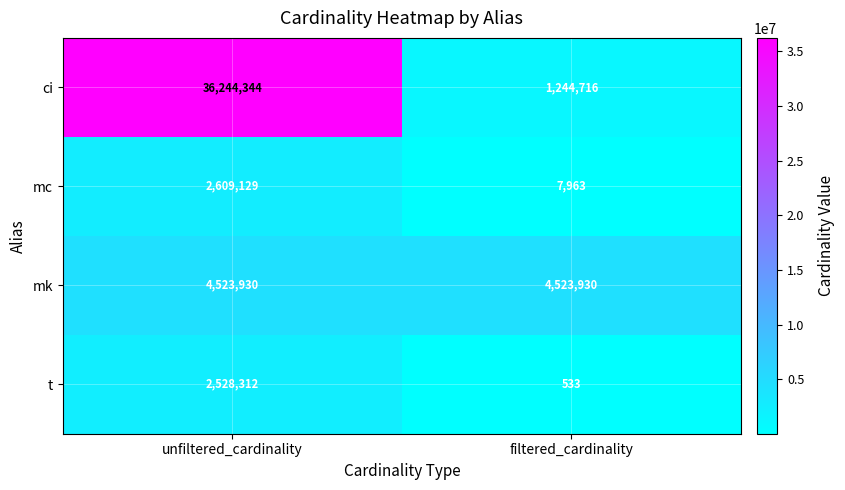

Reading right to left, list all the values displayed in this chart.

ci: filtered_cardinality=1244716	unfiltered_cardinality=36244344
mc: filtered_cardinality=7963	unfiltered_cardinality=2609129
mk: filtered_cardinality=4523930	unfiltered_cardinality=4523930
t: filtered_cardinality=533	unfiltered_cardinality=2528312